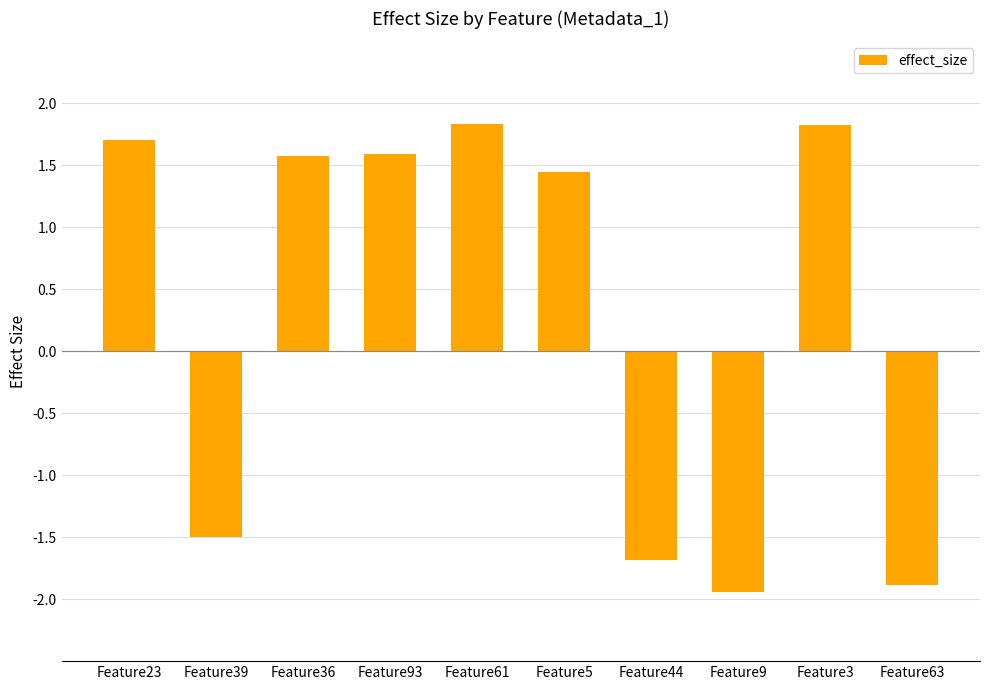

How many categories are shown in the chart?

10